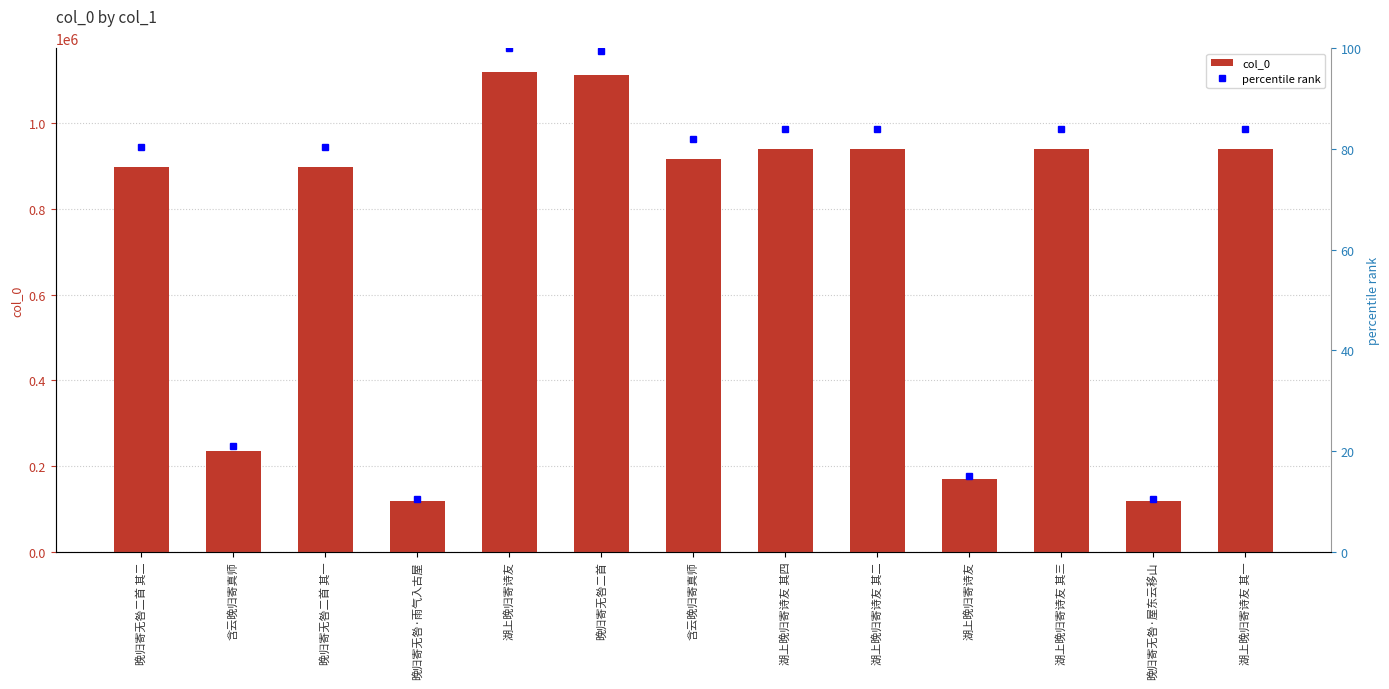

What are all the series names shown in the legend?

col_0, percentile rank